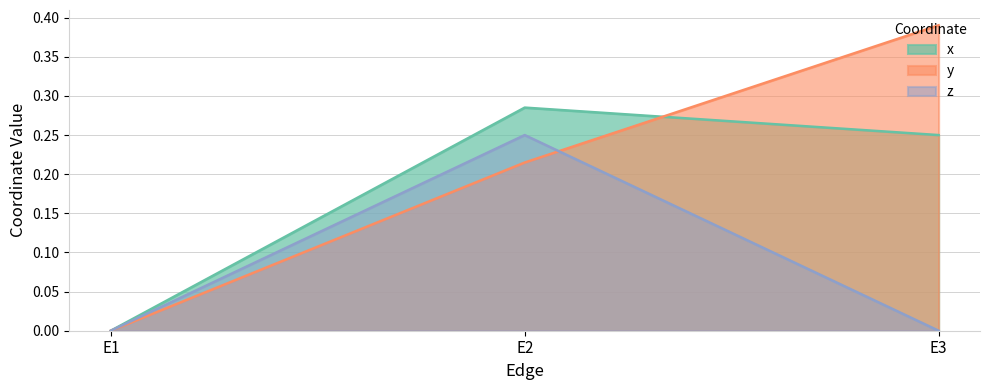

What value does the x series have at E2?

0.3